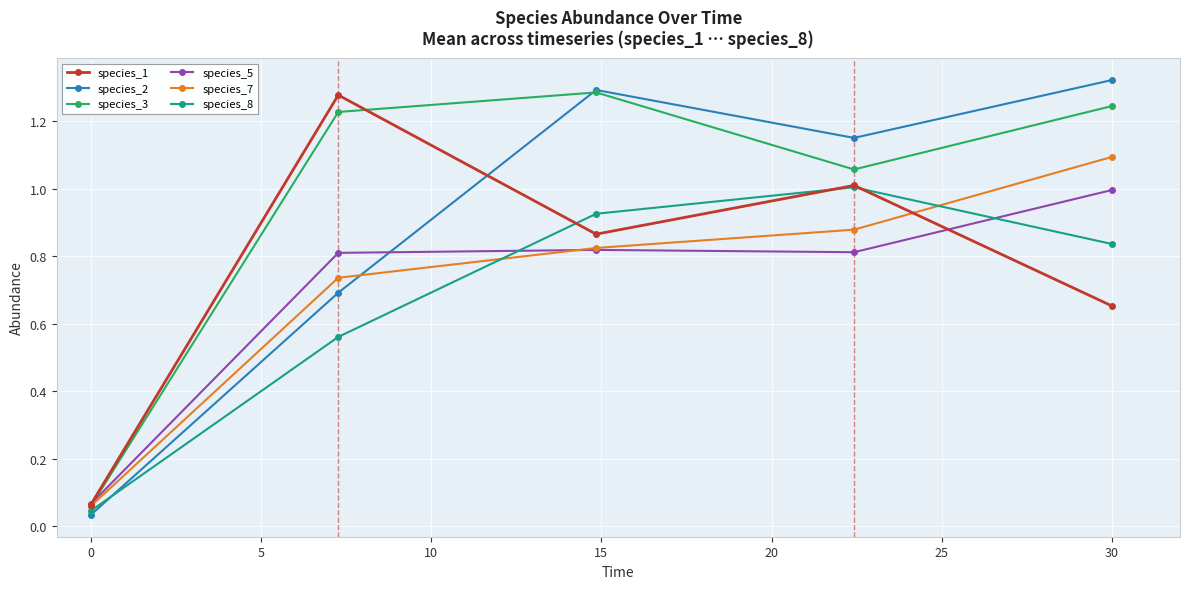

Which series ends up on top after the final intersection of species_8 and species_5?

species_5